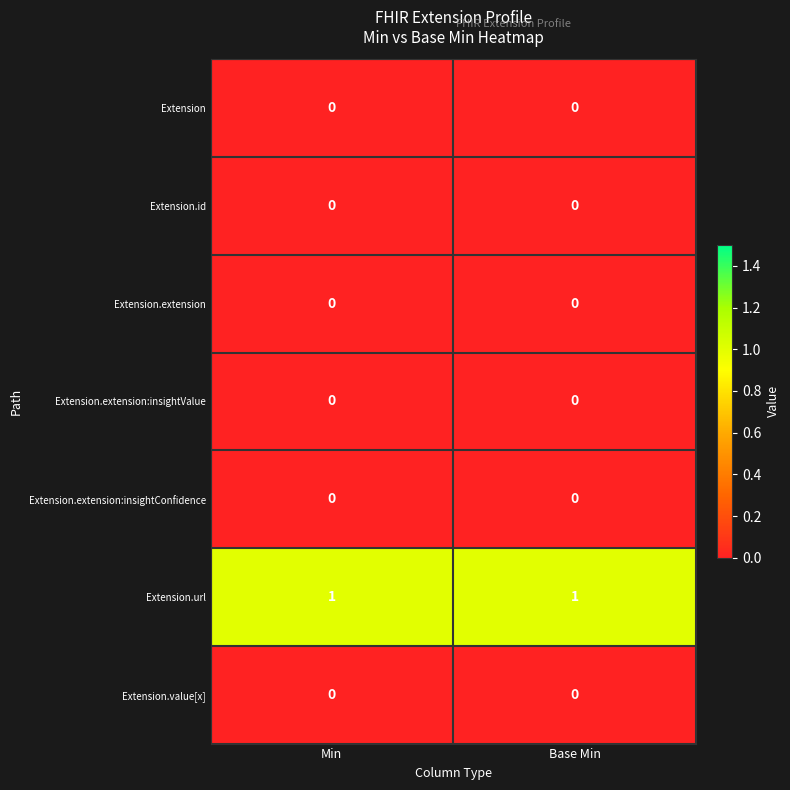

Is the value of Extension.url at Min greater than the value of Extension.extension:insightValue at Base Min?

Yes